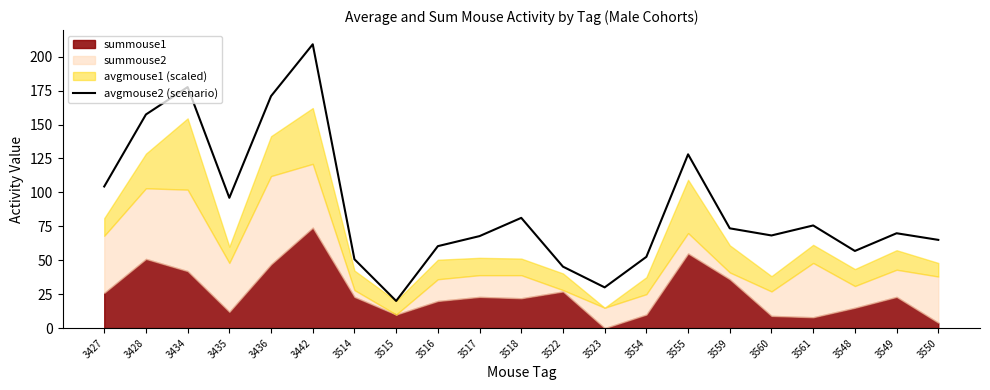

Does the chart display data point markers on the line(s)?

No